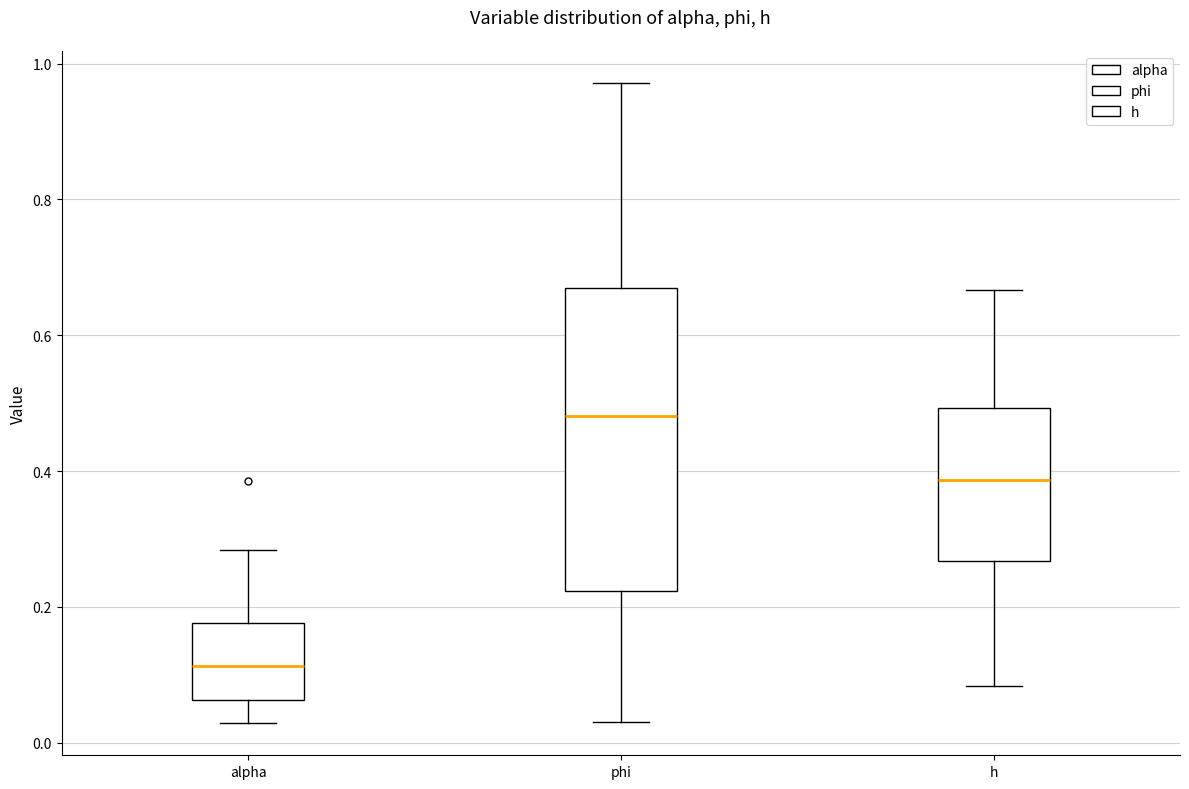

Which box's median line is the lowest?

alpha